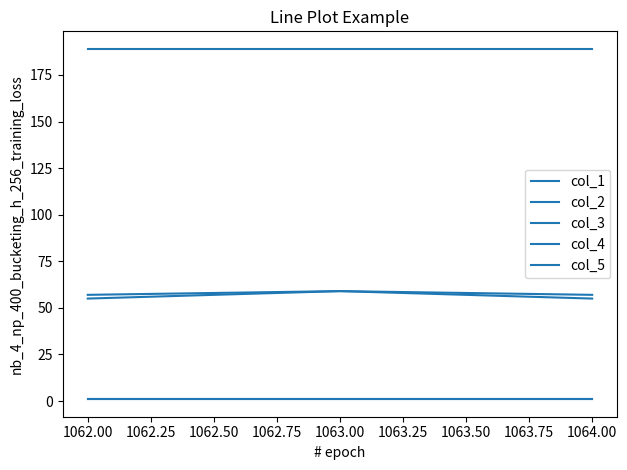

Does the chart display data point markers on the line(s)?

No